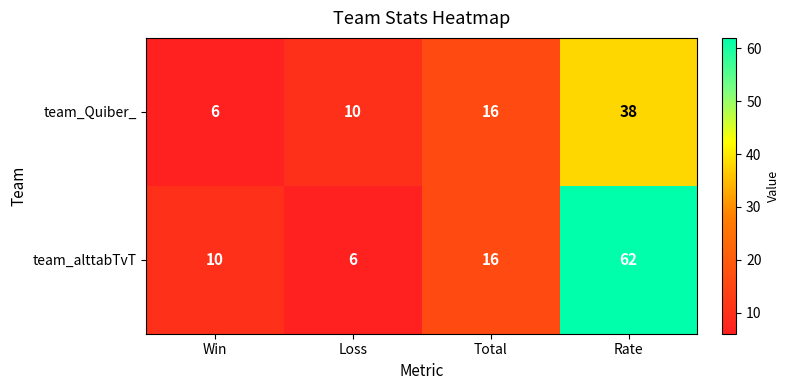

What is the sum of the team_Quiber_ values at Win and Total?

22